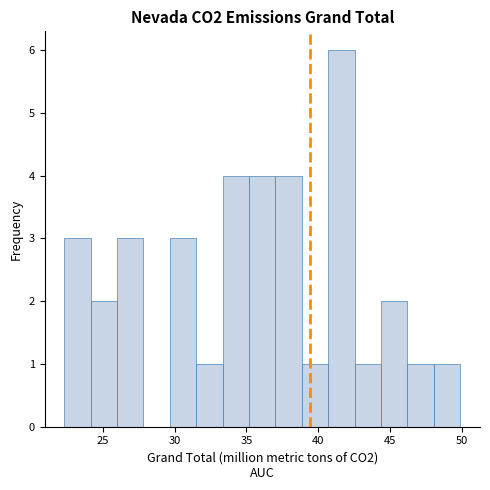

Read against the x-axis, roughly where is the centre of the tallest bar?

41.5